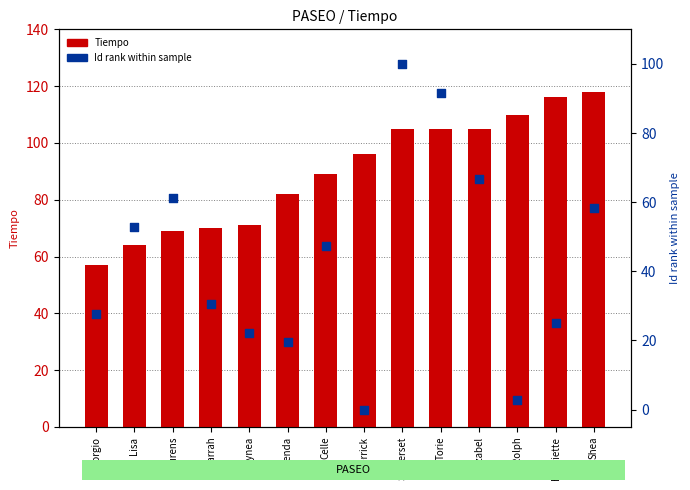

Which series has the largest total across all categories?

Tiempo